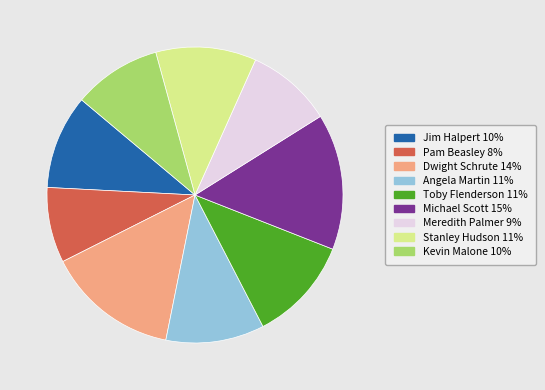

True or false: Dwight Schrute accounts for 14% of the total.

True